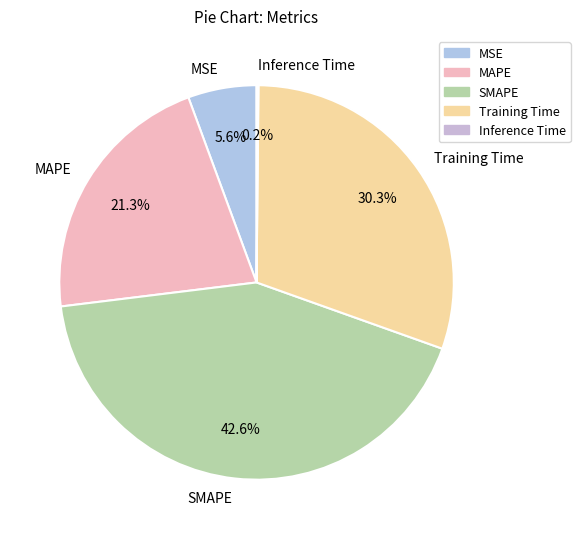

What is the largest slice in the pie chart?

SMAPE